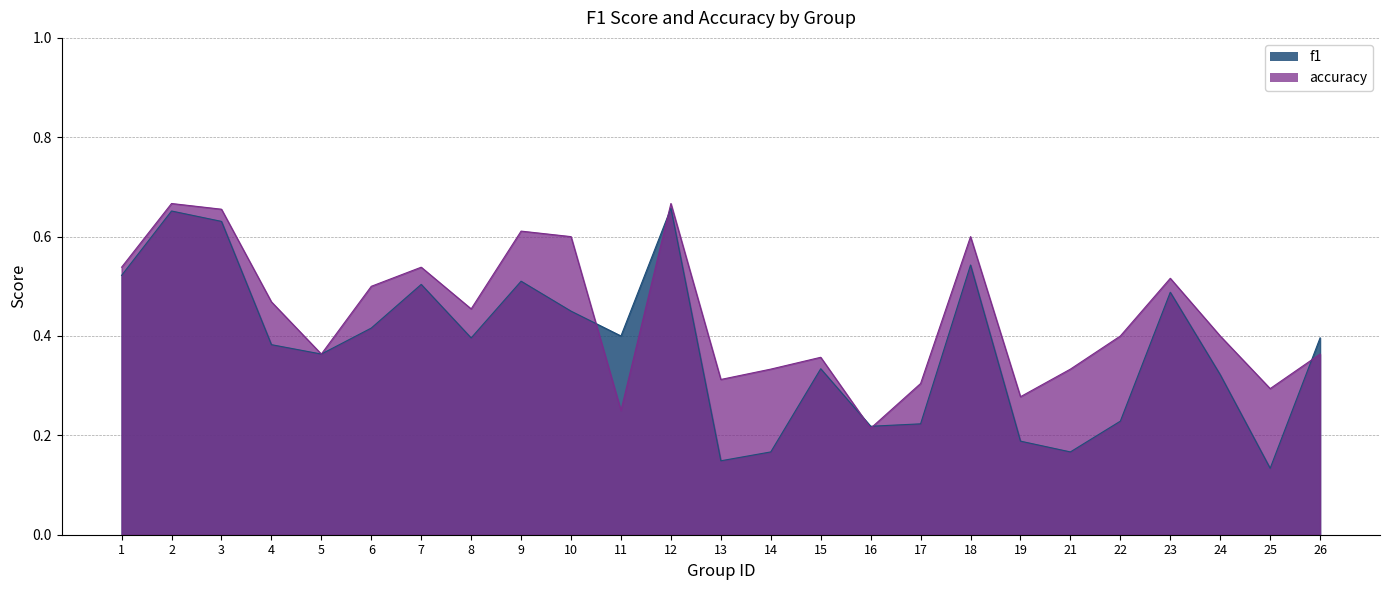

In f1, how many points are lower than both neighbors (excluding endpoints)?

7